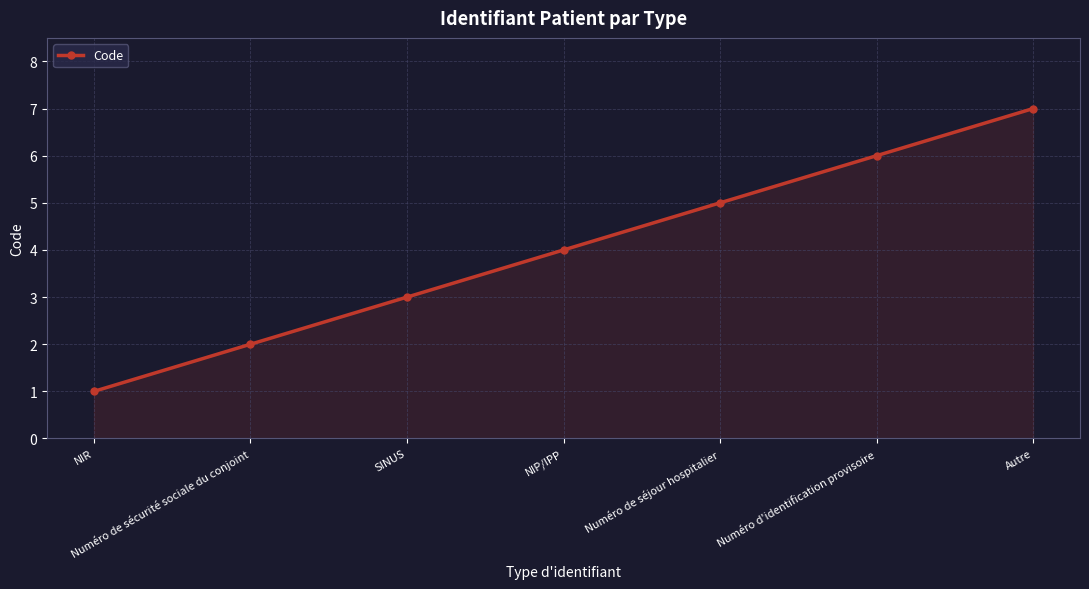

The chart shows a value of 5 at Numéro de séjour hospitalier. True or false?

True